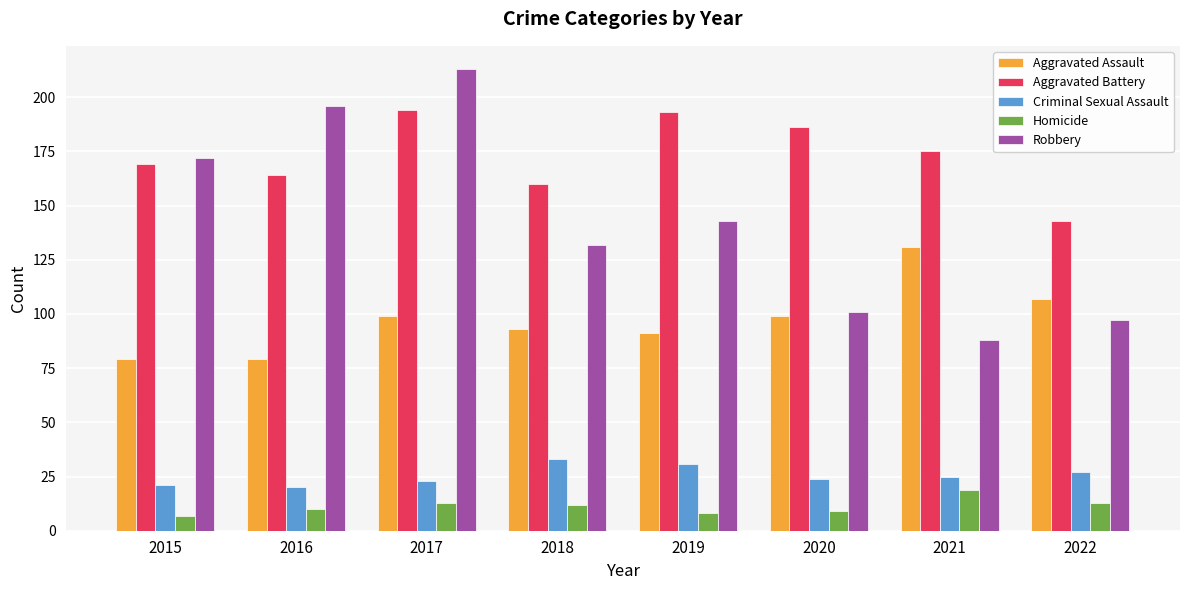

What is the difference between the highest and lowest values at 2015?

165